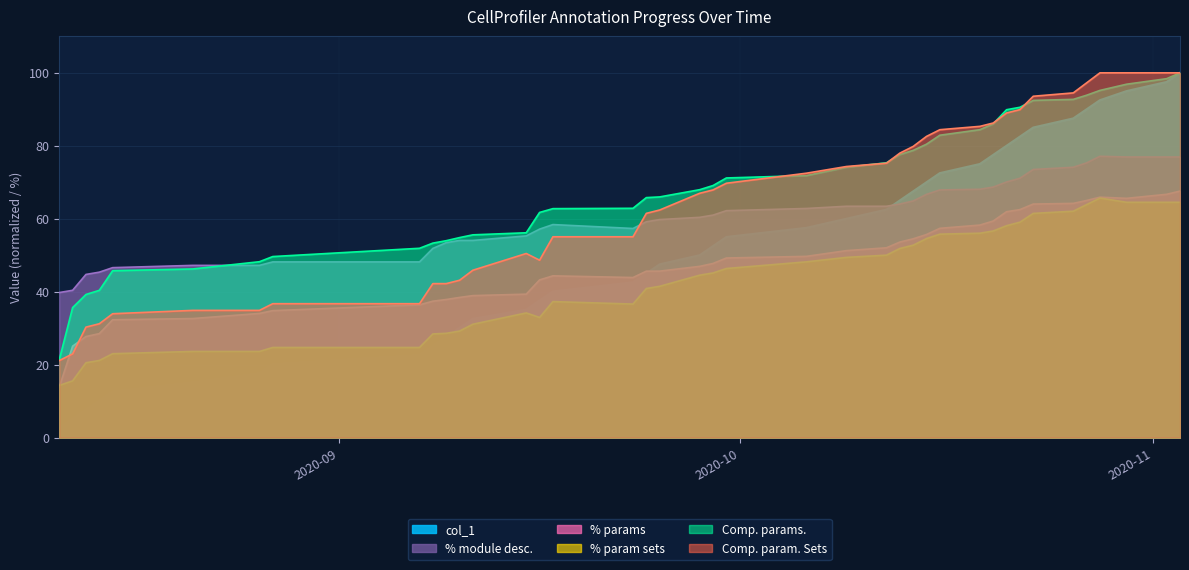

Which series has the largest range (max minus min)?

col_1